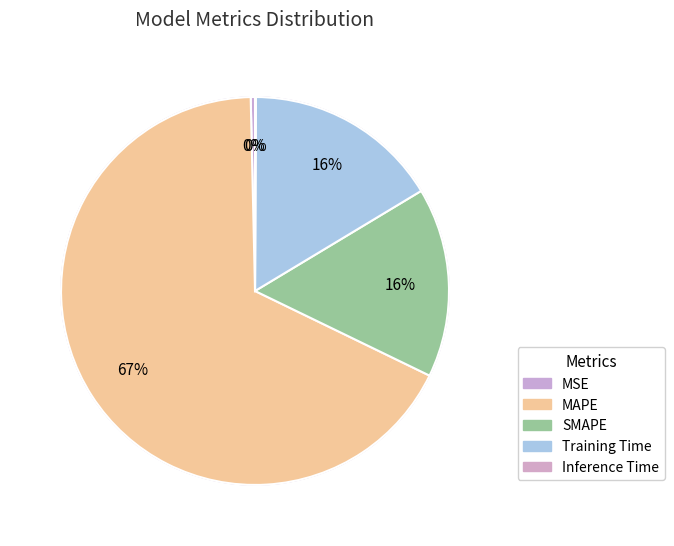

Which category has the biggest portion of the pie?

MAPE